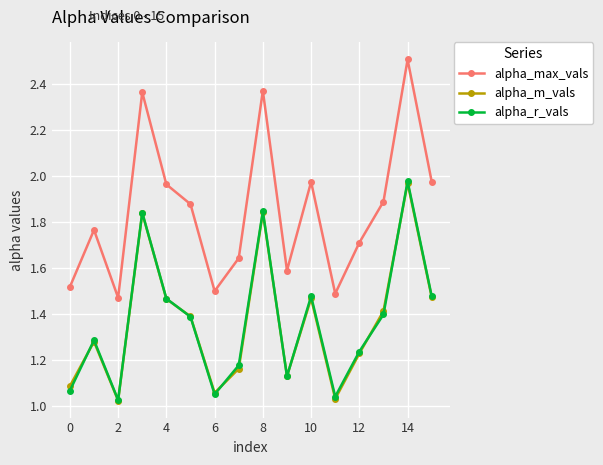

Which series has the largest range (max minus min)?

alpha_max_vals